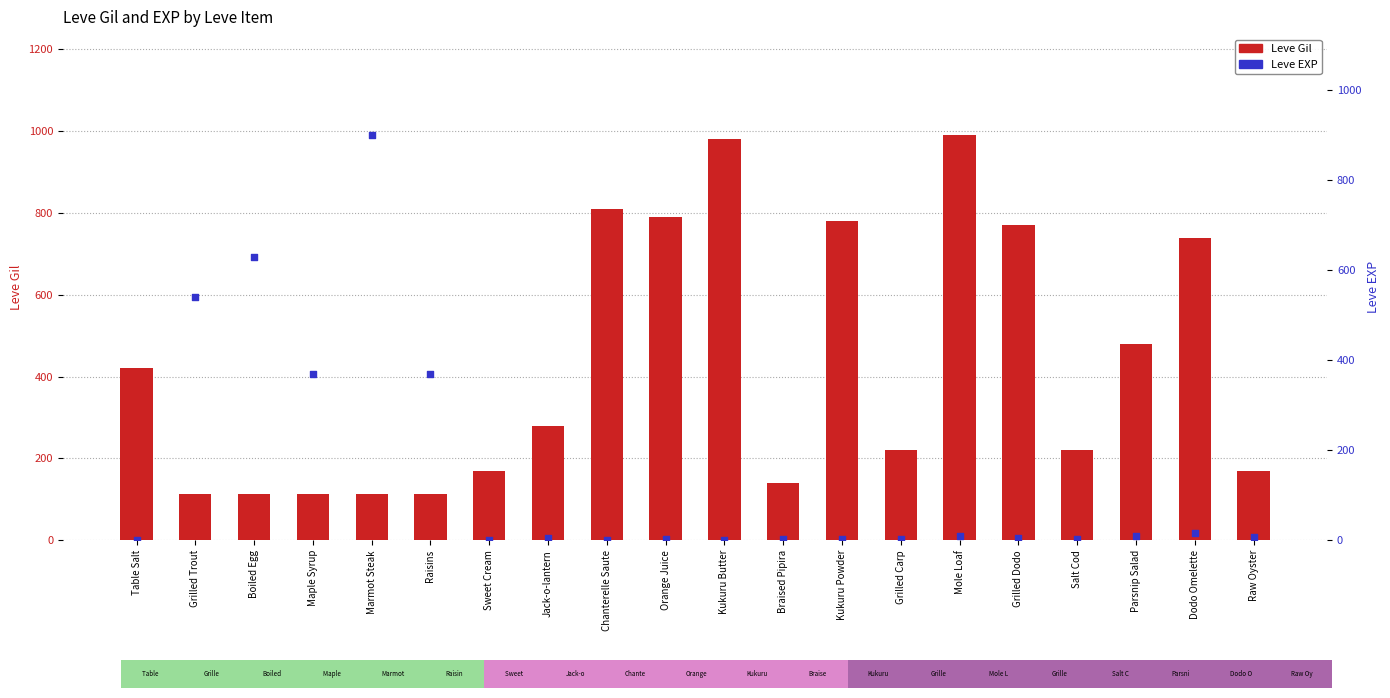

Which series has the largest Y range (max minus min)?

Leve EXP